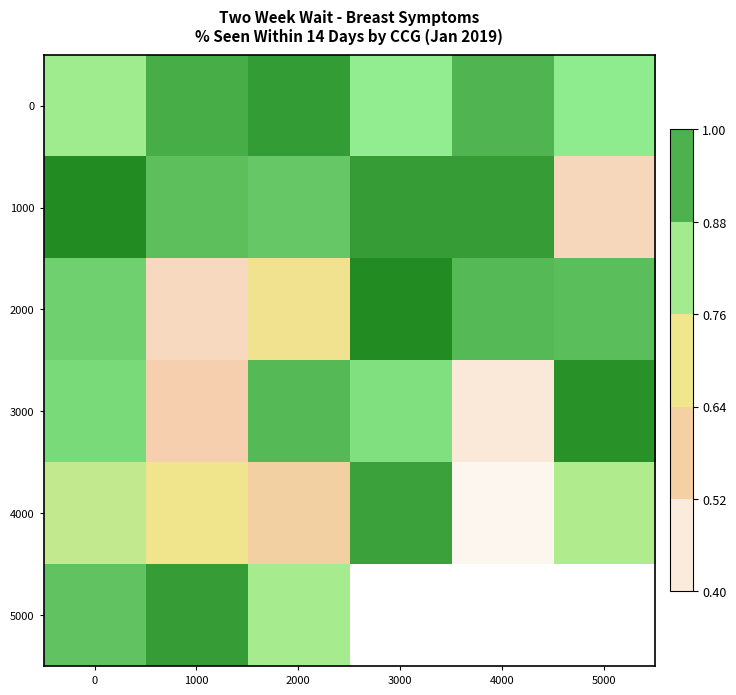

Which series has the largest range (max minus min)?

4000